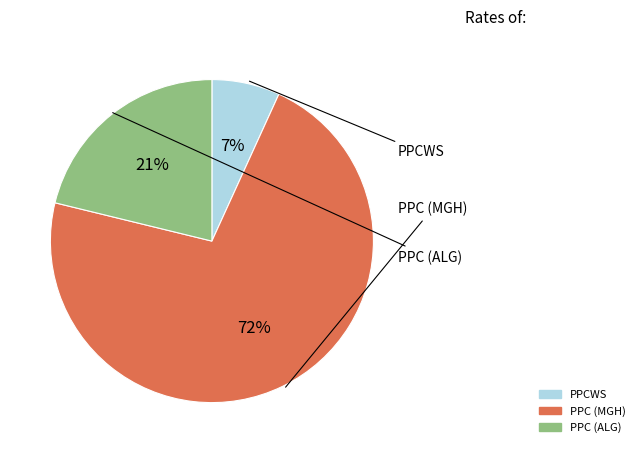

To the nearest percent, what is the difference between the largest and smallest slice percentages?

65%